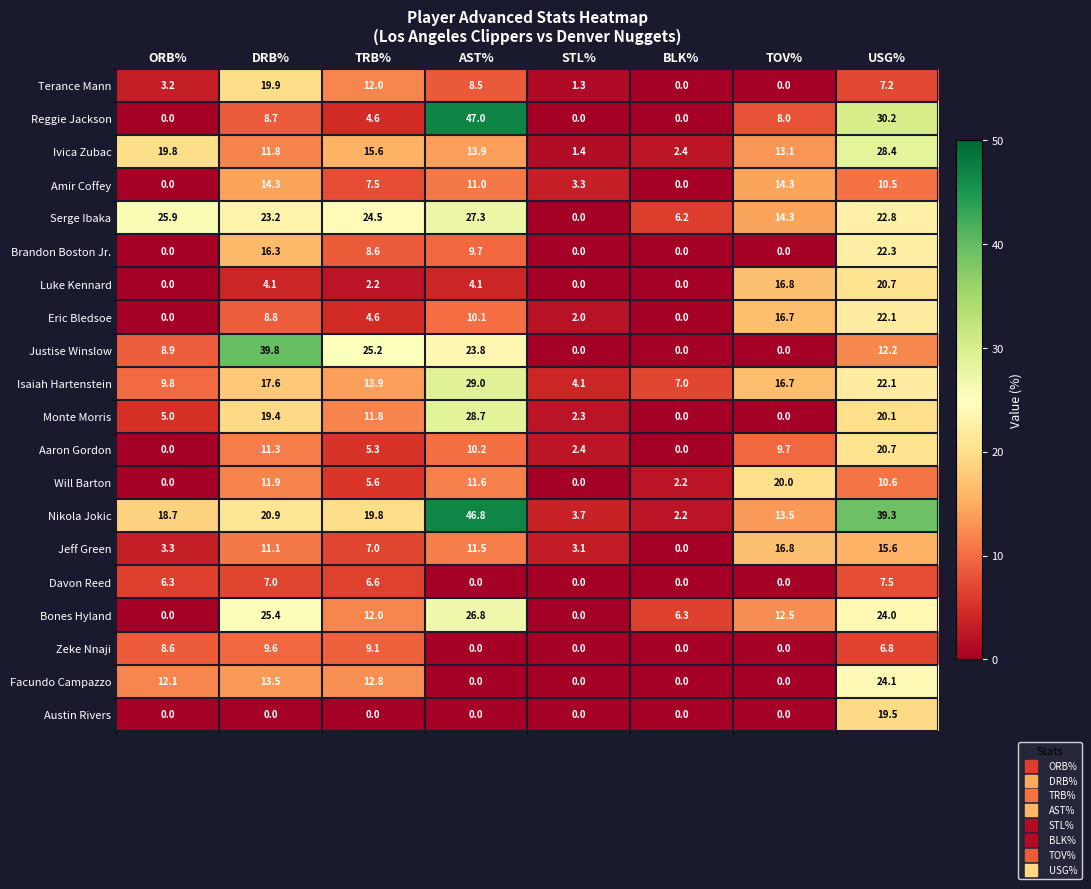

Which series has the largest total across all categories?

Nikola Jokic